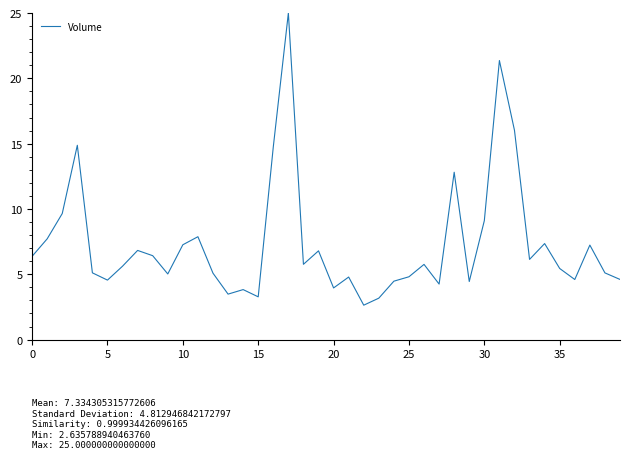

What is the difference between the maximum and minimum values?

22.4